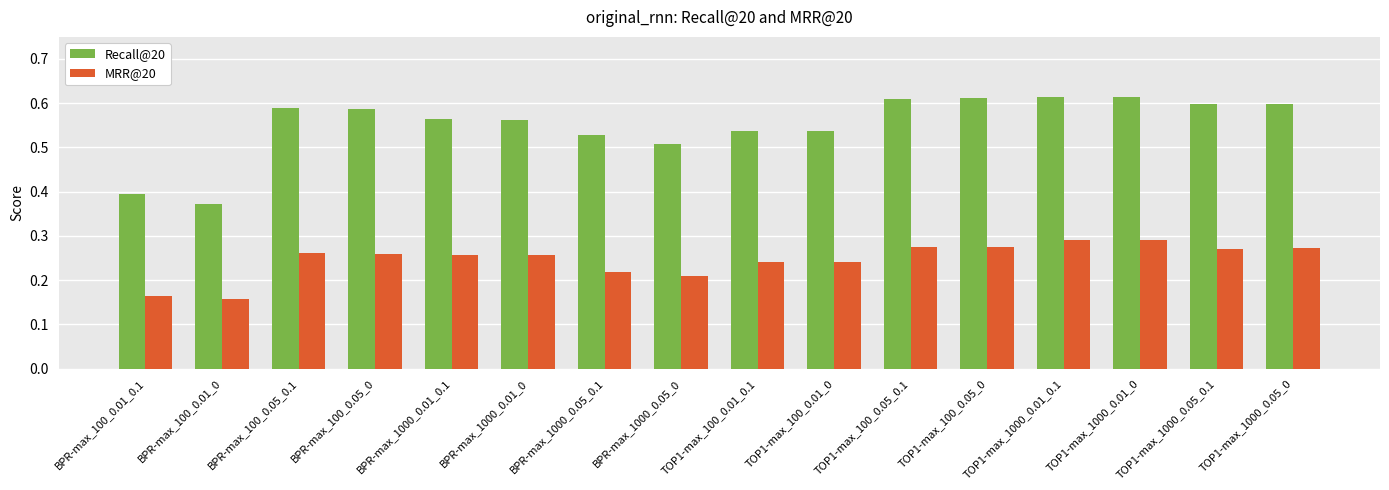

Is the value of Recall@20 at TOP1-max_1000_0.01_0.1 greater than the value of MRR@20 at BPR-max_100_0.01_0.1?

Yes